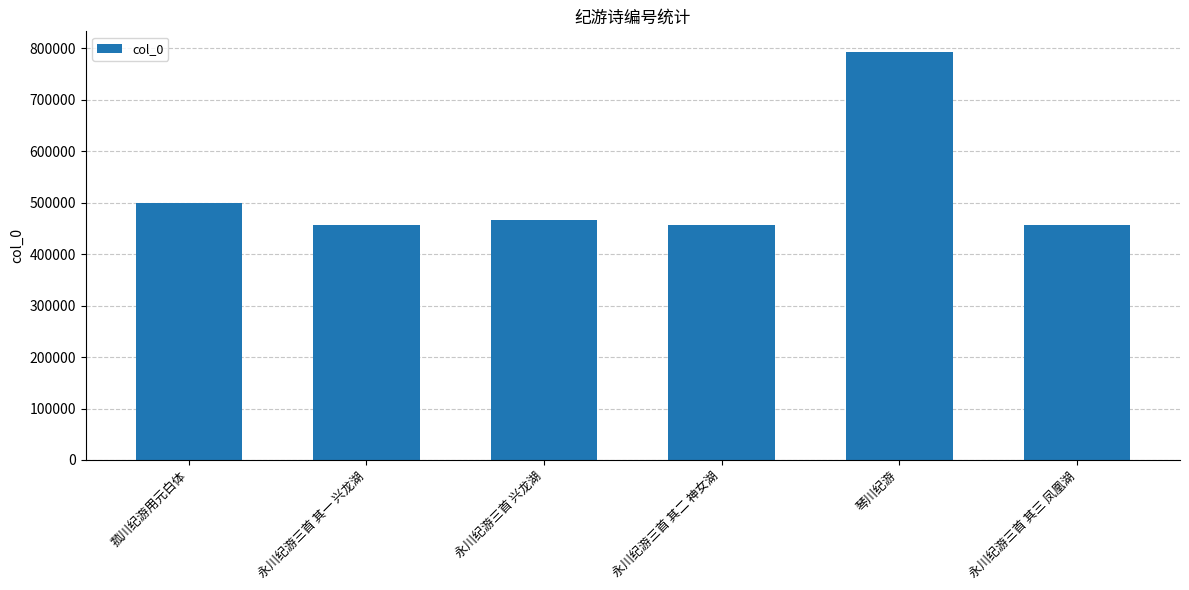

What is the value of the 5th bar from the left?

793303